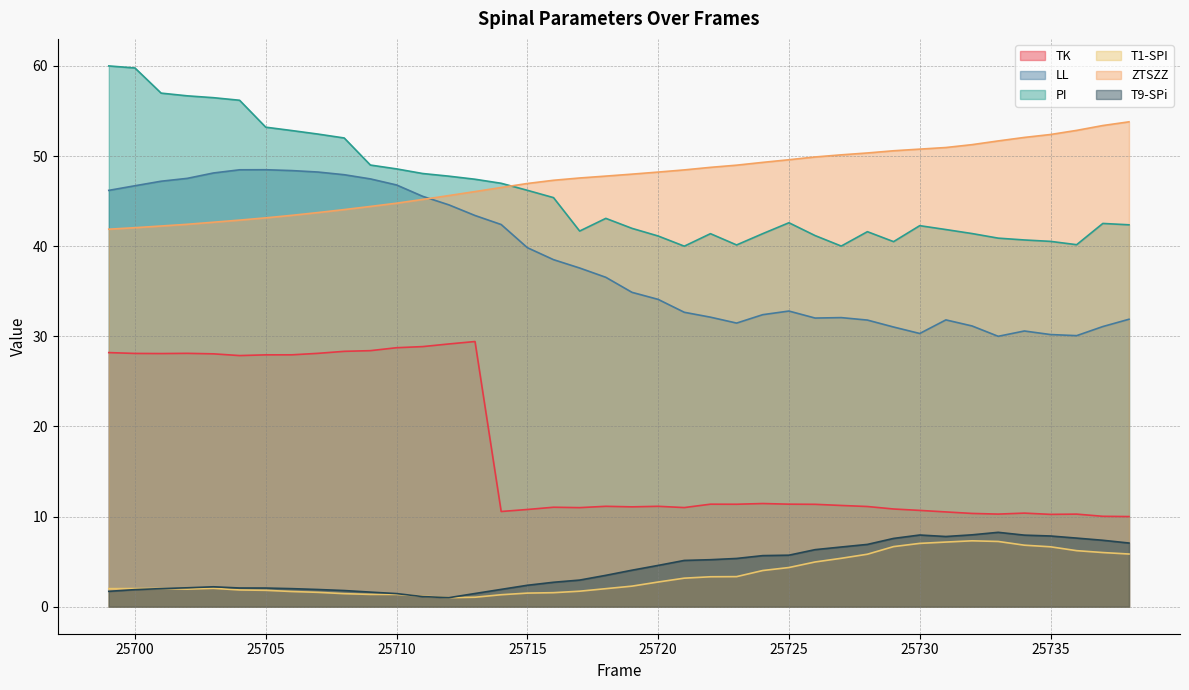

The value of T9-SPi at 25729 is 7.6. True or false?

True